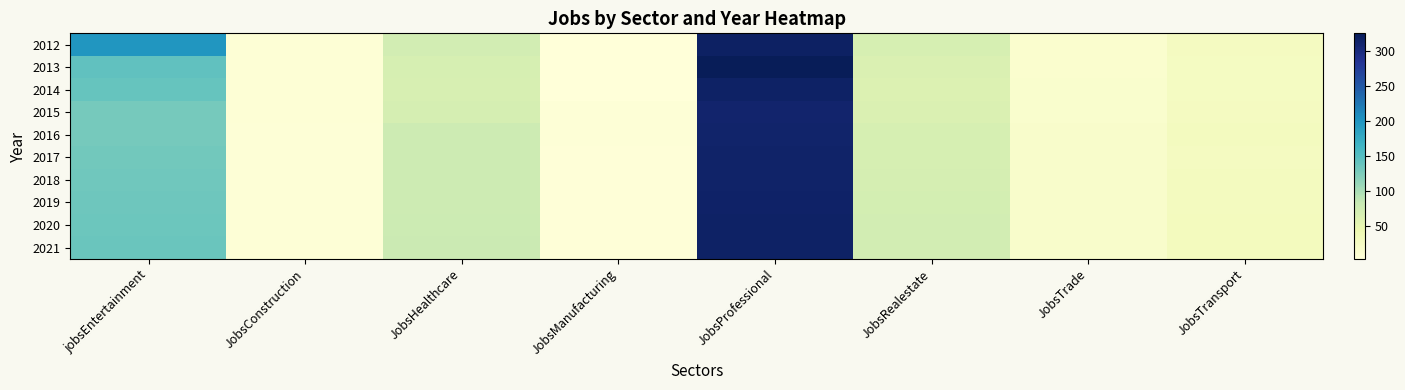

Which series has the largest range (max minus min)?

2013